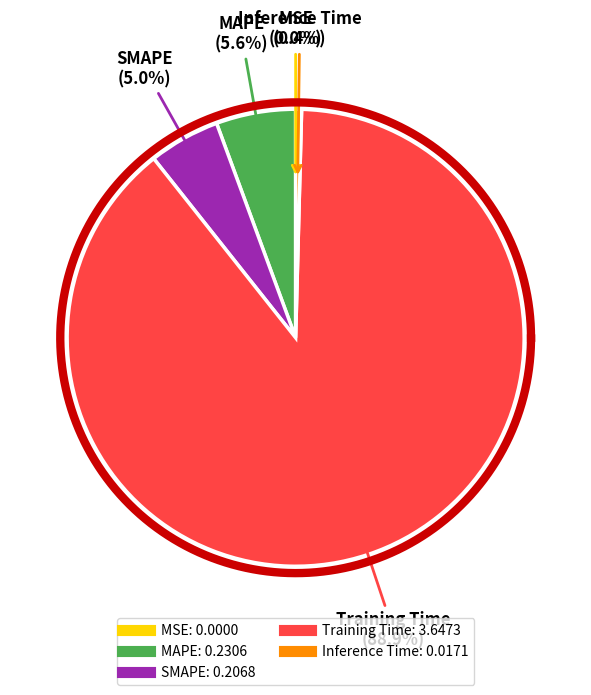

To the nearest percent, what is the average slice percentage?

20%